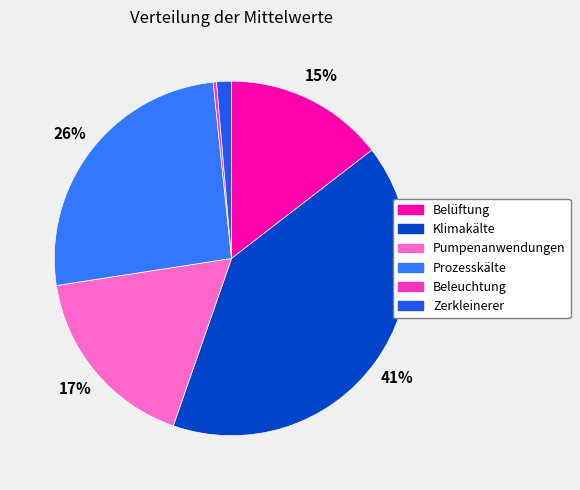

To the nearest percent, what is the average slice percentage?

17%